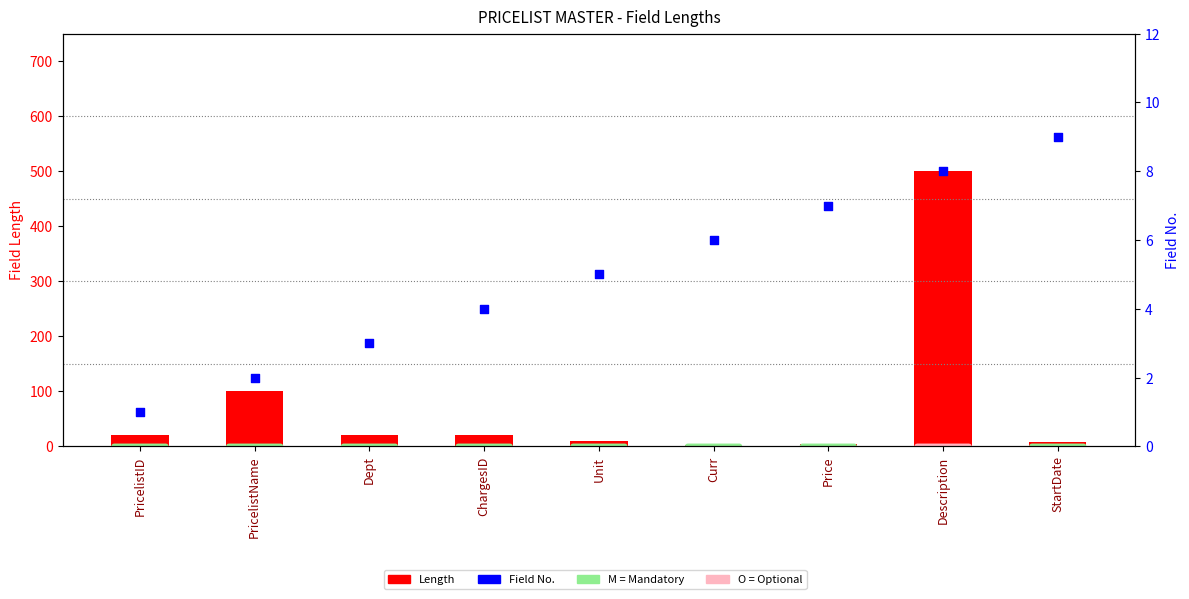

What is the total value across all series at ChargesID?

24